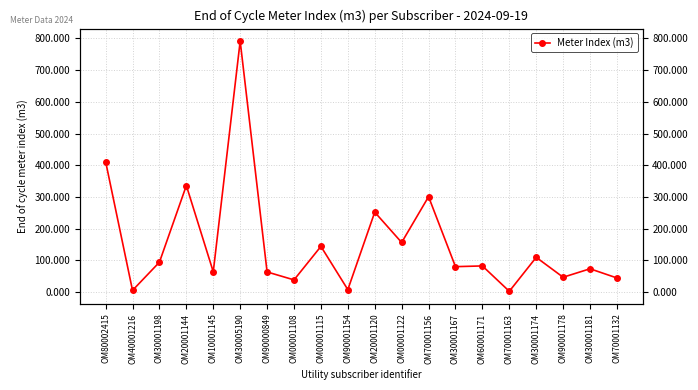

Between OM90001154 and OM30001181, which is larger?

OM30001181